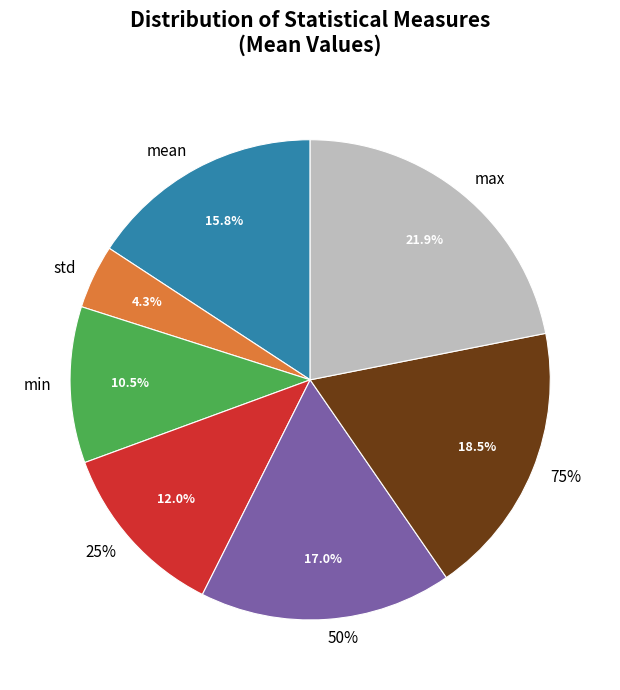

Is there a majority slice in this chart?

No